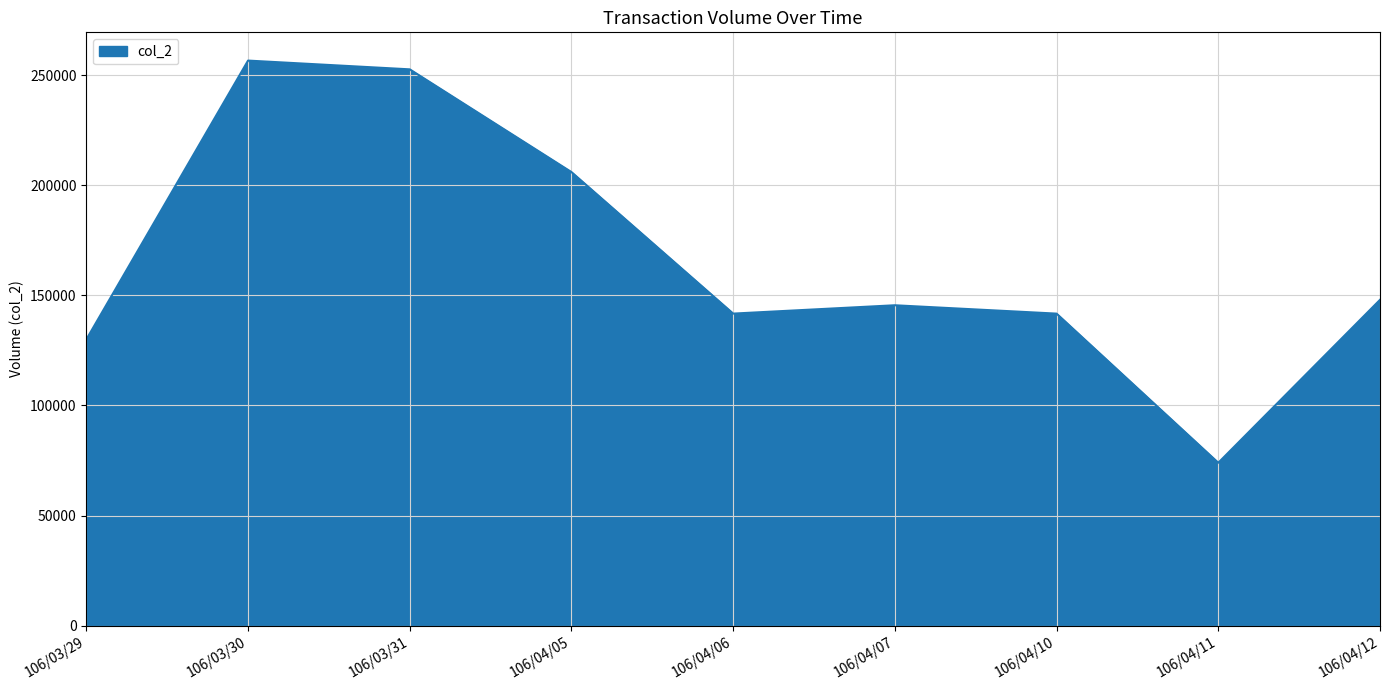

Where is the data nearest to the value 165345?

106/04/12